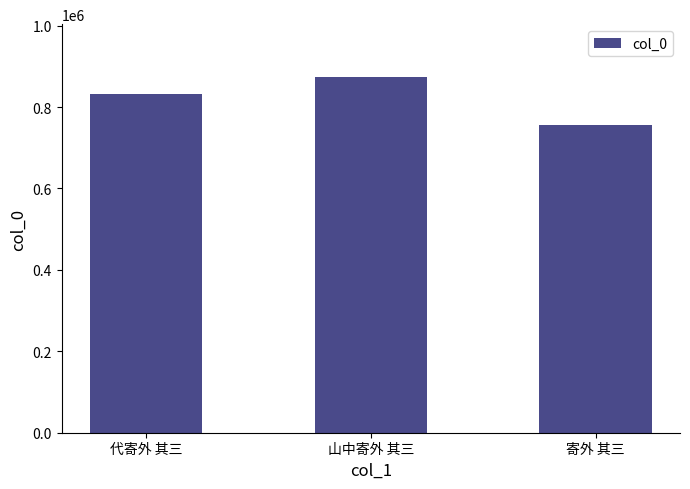

Which category has the highest value across all series?

山中寄外 其三